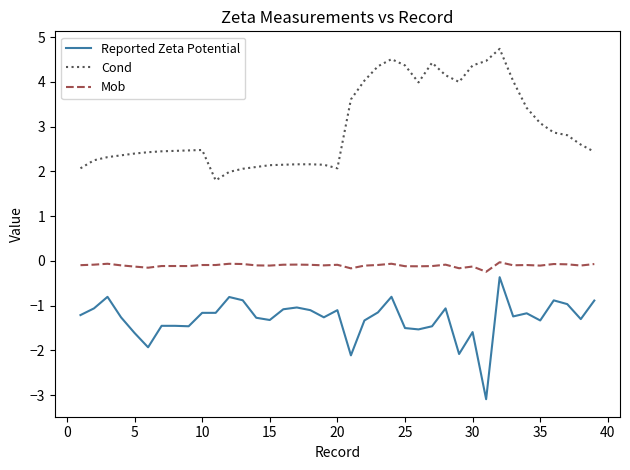

What is the difference between the second highest and minimum values in the Reported Zeta Potential series?

2.3